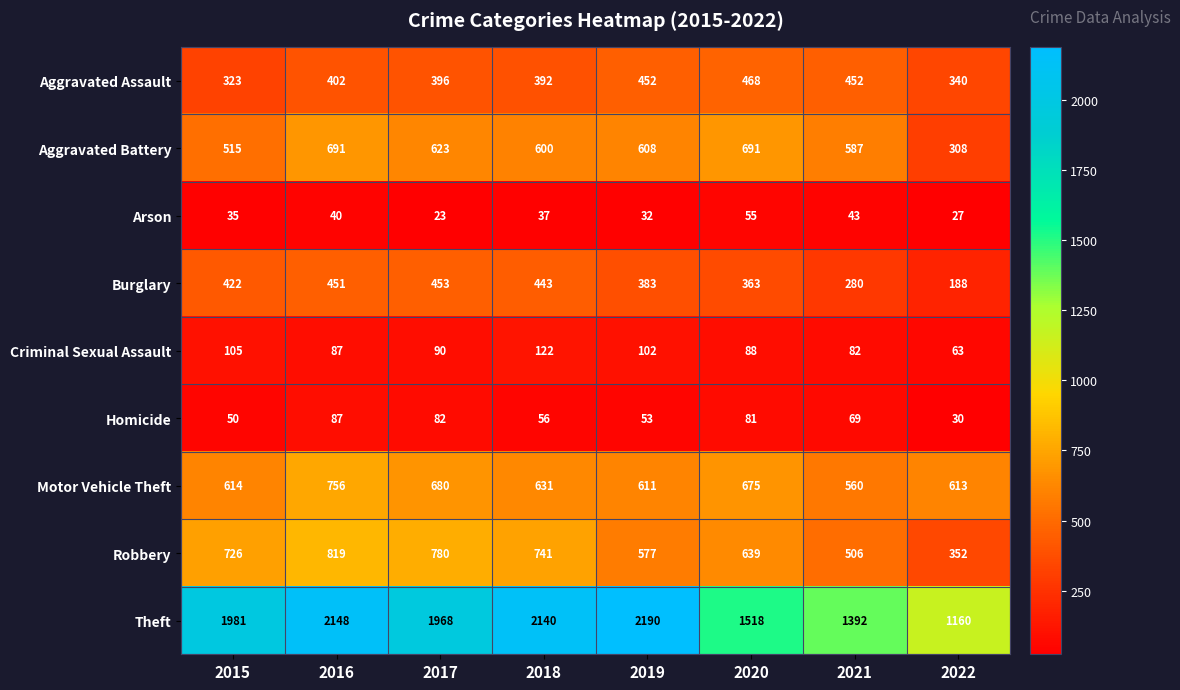

What is the maximum value for Robbery?

819